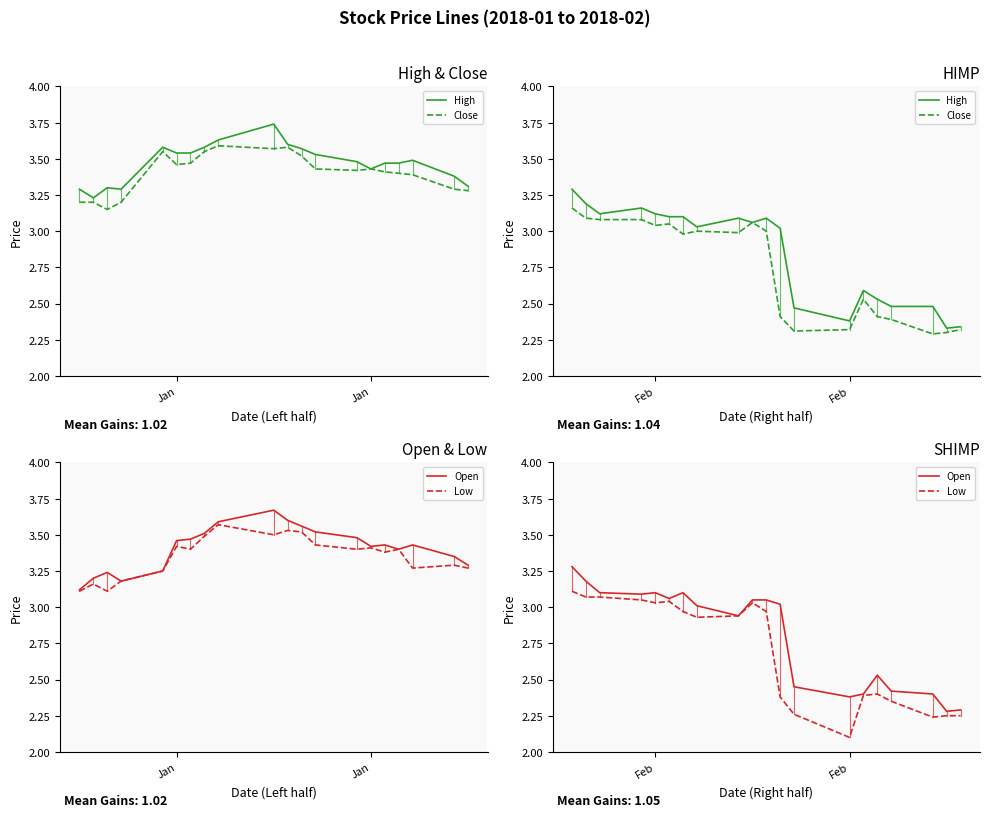

At which category is the sum across all series the highest?

Jan